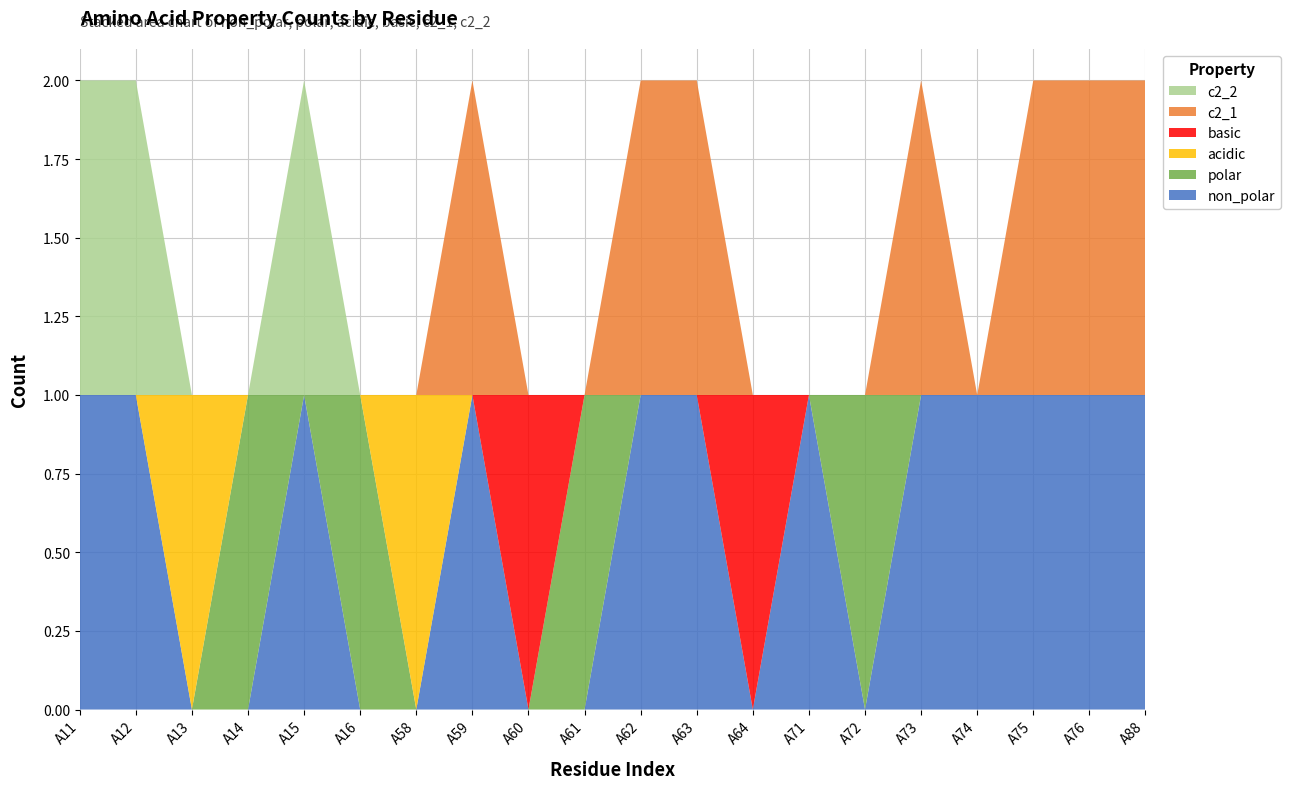

Reading left to right, list all the values displayed in this chart.

non_polar: A11=1	A12=1	A13=0	A14=0	A15=1	A16=0	A58=0	A59=1	A60=0	A61=0	A62=1	A63=1	A64=0	A71=1	A72=0	A73=1	A74=1	A75=1	A76=1	A88=1
polar: A11=0	A12=0	A13=0	A14=1	A15=0	A16=1	A58=0	A59=0	A60=0	A61=1	A62=0	A63=0	A64=0	A71=0	A72=1	A73=0	A74=0	A75=0	A76=0	A88=0
acidic: A11=0	A12=0	A13=1	A14=0	A15=0	A16=0	A58=1	A59=0	A60=0	A61=0	A62=0	A63=0	A64=0	A71=0	A72=0	A73=0	A74=0	A75=0	A76=0	A88=0
basic: A11=0	A12=0	A13=0	A14=0	A15=0	A16=0	A58=0	A59=0	A60=1	A61=0	A62=0	A63=0	A64=1	A71=0	A72=0	A73=0	A74=0	A75=0	A76=0	A88=0
c2_1: A11=0	A12=0	A13=0	A14=0	A15=0	A16=0	A58=0	A59=1	A60=0	A61=0	A62=1	A63=1	A64=0	A71=0	A72=0	A73=1	A74=0	A75=1	A76=1	A88=1
c2_2: A11=1	A12=1	A13=0	A14=0	A15=1	A16=0	A58=0	A59=0	A60=0	A61=0	A62=0	A63=0	A64=0	A71=0	A72=0	A73=0	A74=0	A75=0	A76=0	A88=0